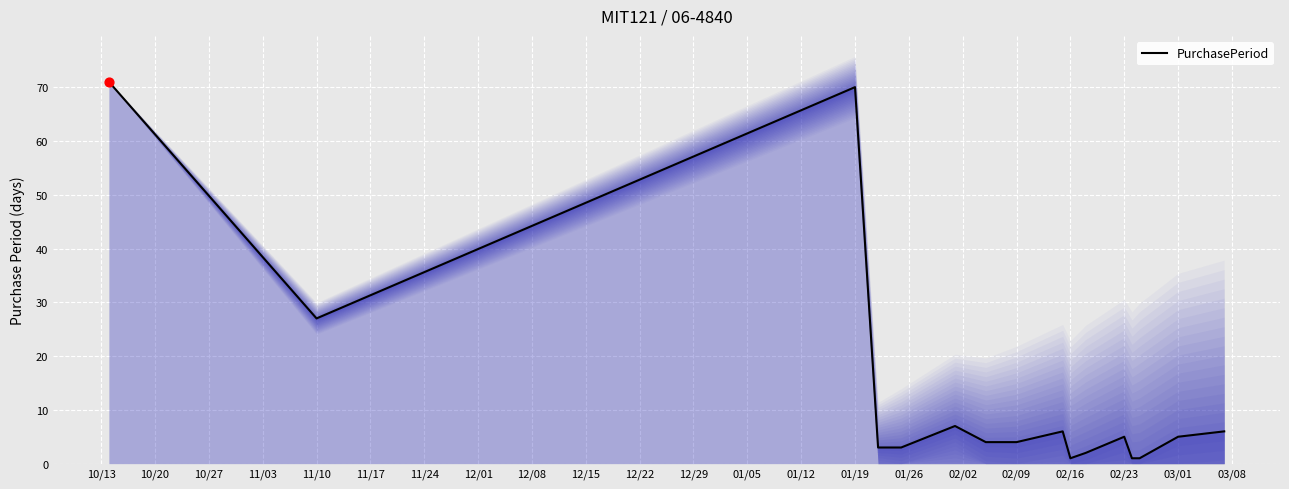

Where is PurchasePeriod nearest to the value 36?

11/10